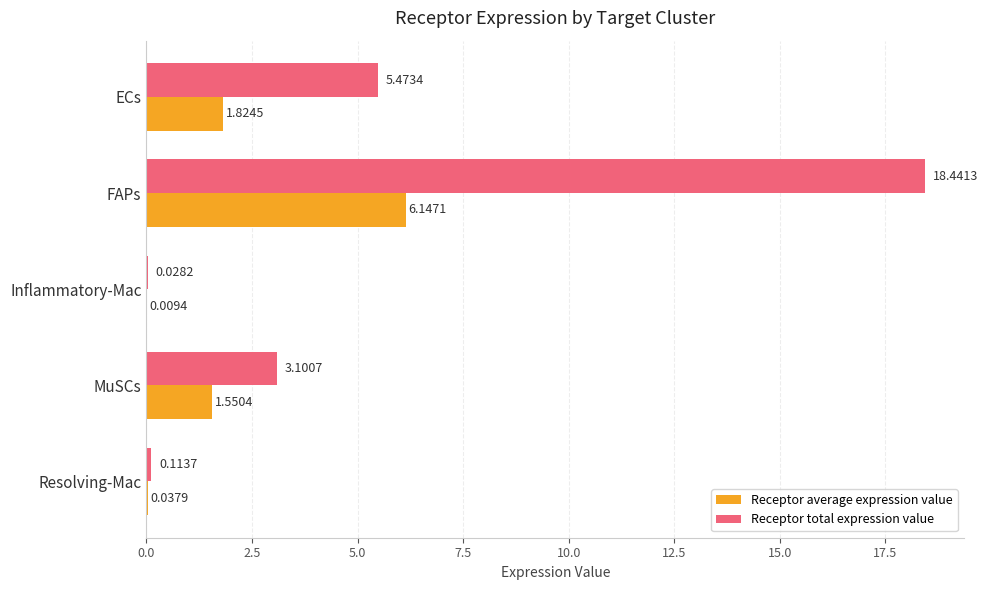

At which category is the sum across all series the highest?

FAPs